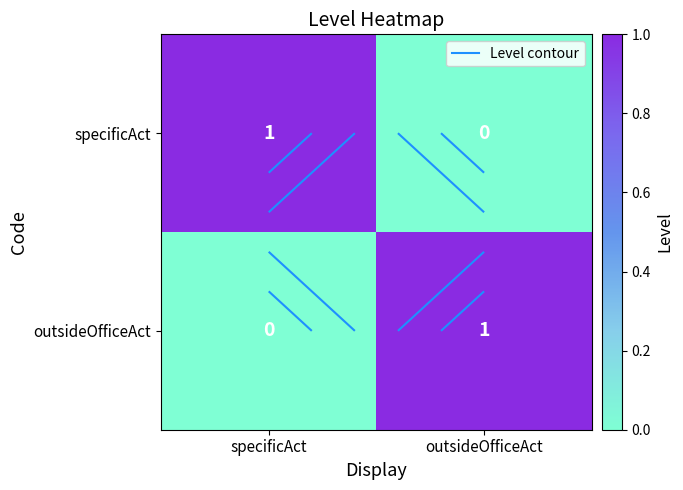

Is it true that specificAct equals -1 at outsideOfficeAct?

False